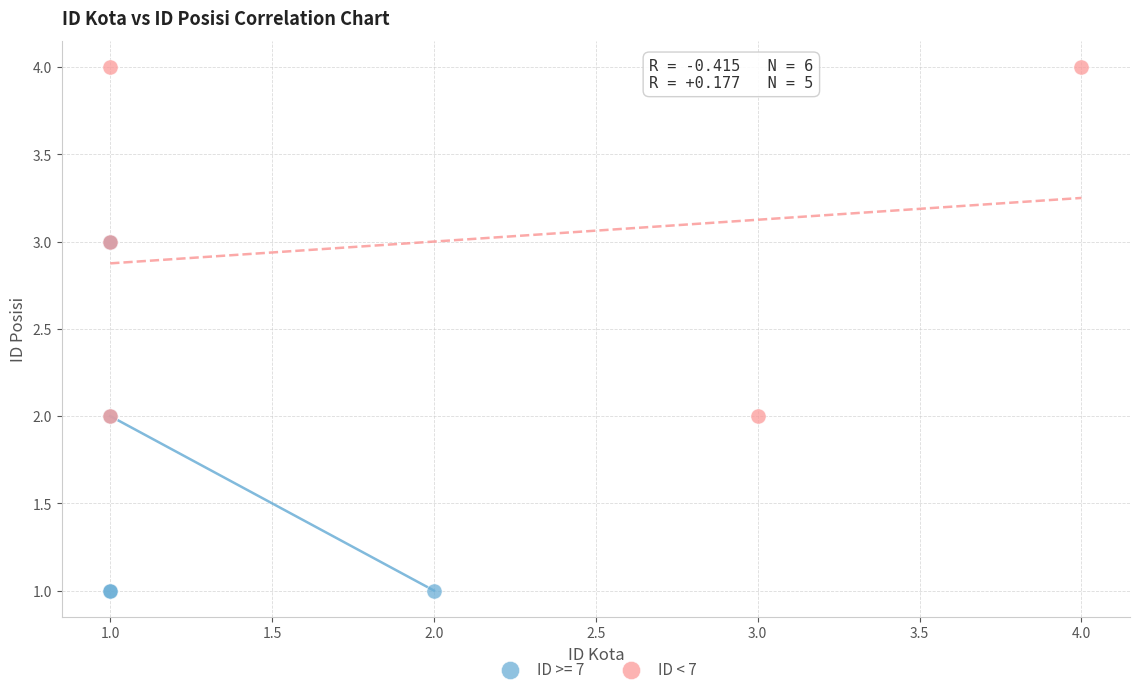

Which series reaches the minimum Y coordinate?

ID >= 7